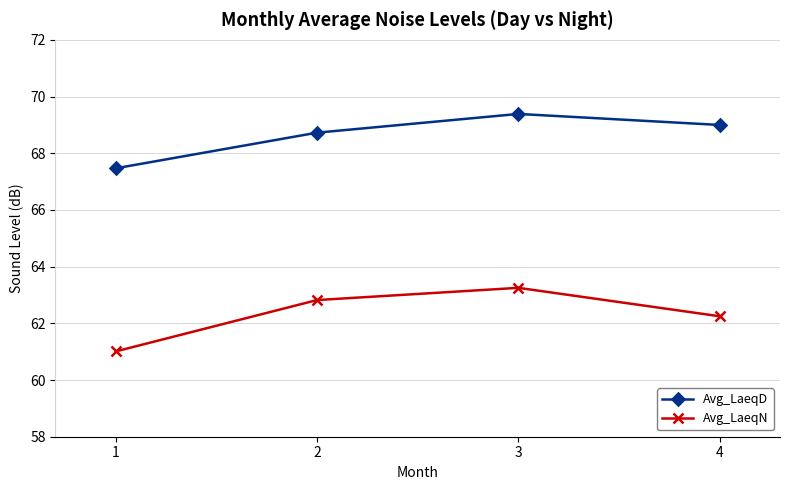

Is the value of Avg_LaeqN at 2 greater than the value of Avg_LaeqD at 1?

No